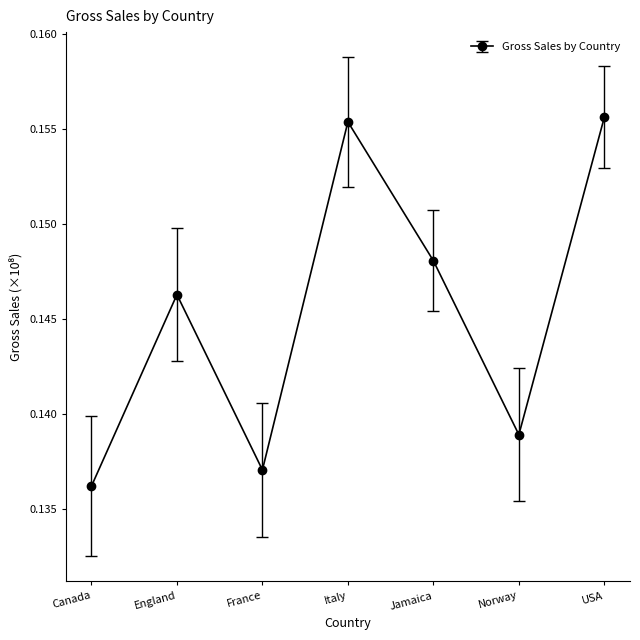

What position from the right is France?

5